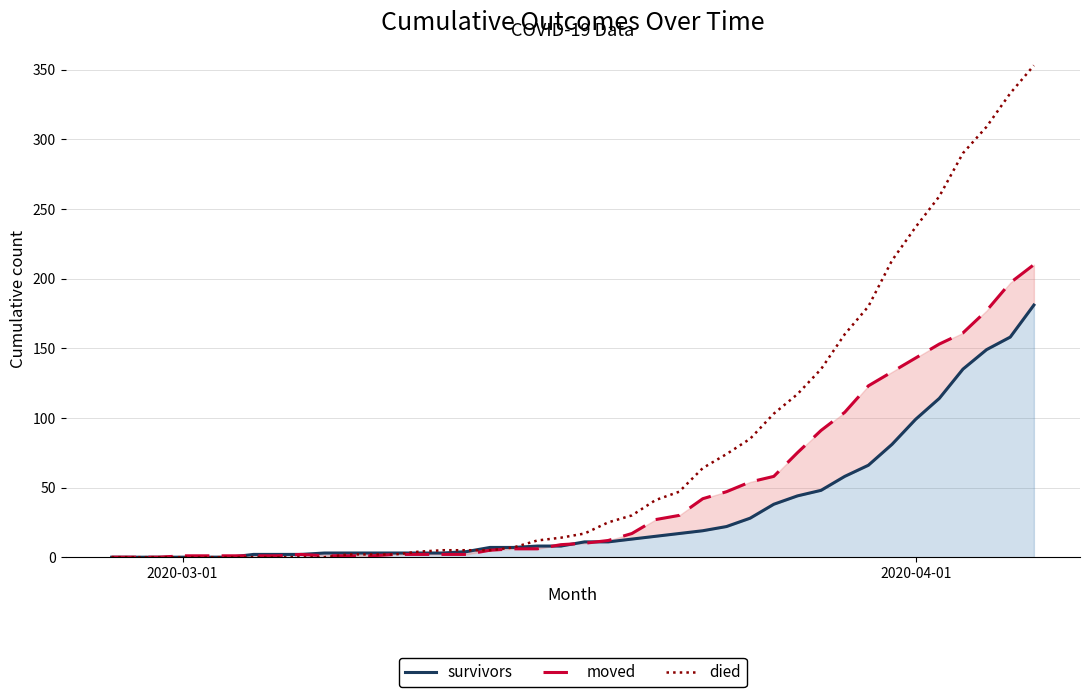

Rank the series by their average value, from highest to lowest.

died, moved, survivors